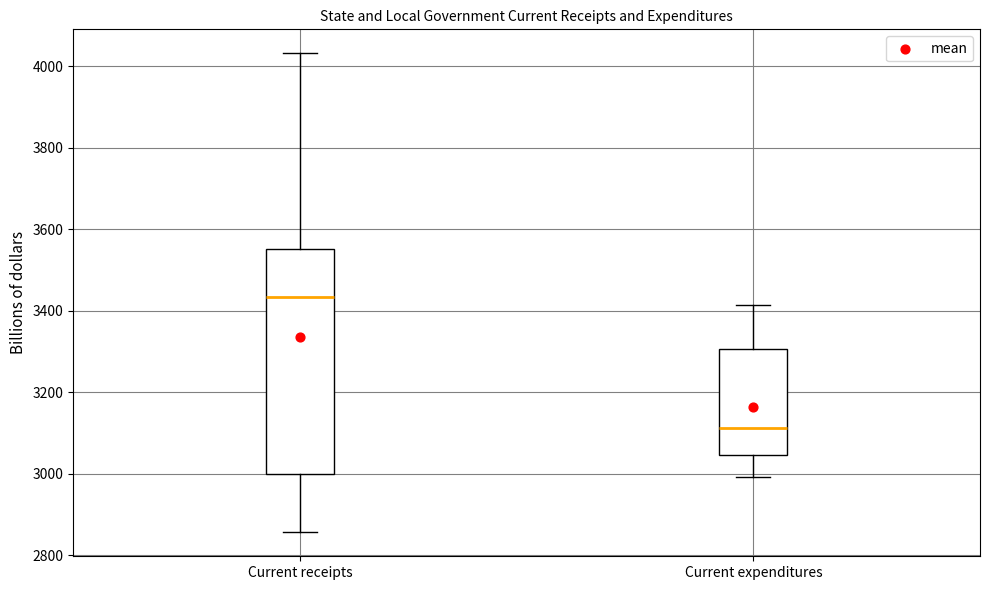

Reading left to right, read every box against the y-axis: the position of its median line, the range the box covers, and the ends of its whiskers. The values are not printed on the chart, so give them approximately, as read against the axis.

Current receipts: median 3440, box 3000 to 3560, whiskers 2860 to 4040
Current expenditures: median 3120, box 3040 to 3300, whiskers 3000 to 3420